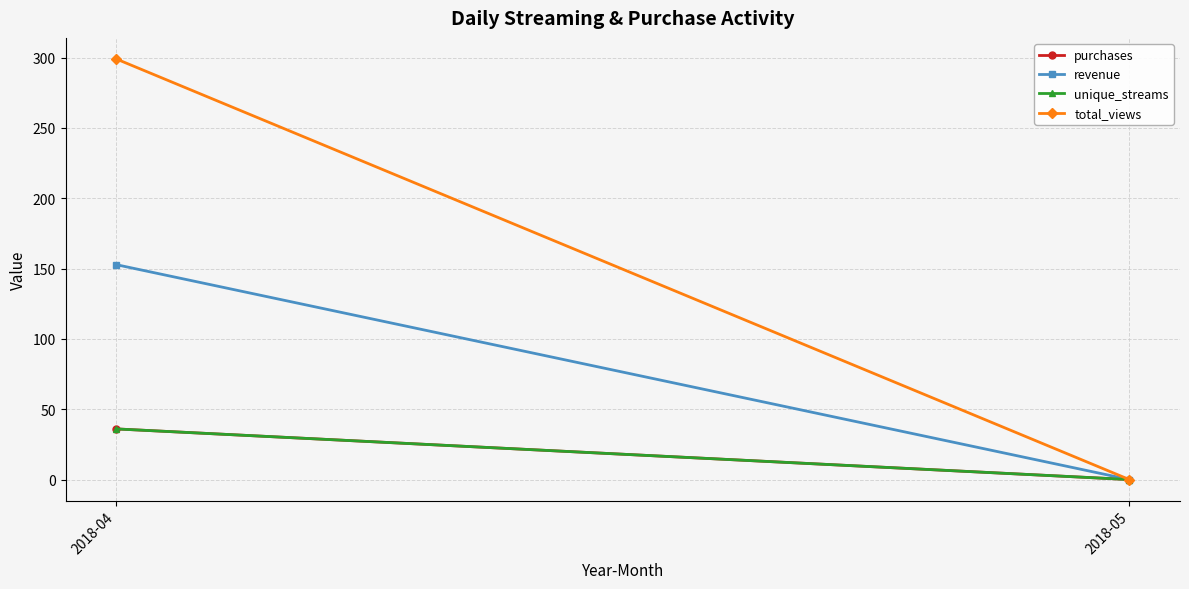

What is the value of the revenue point at the 1st from the left?

152.8